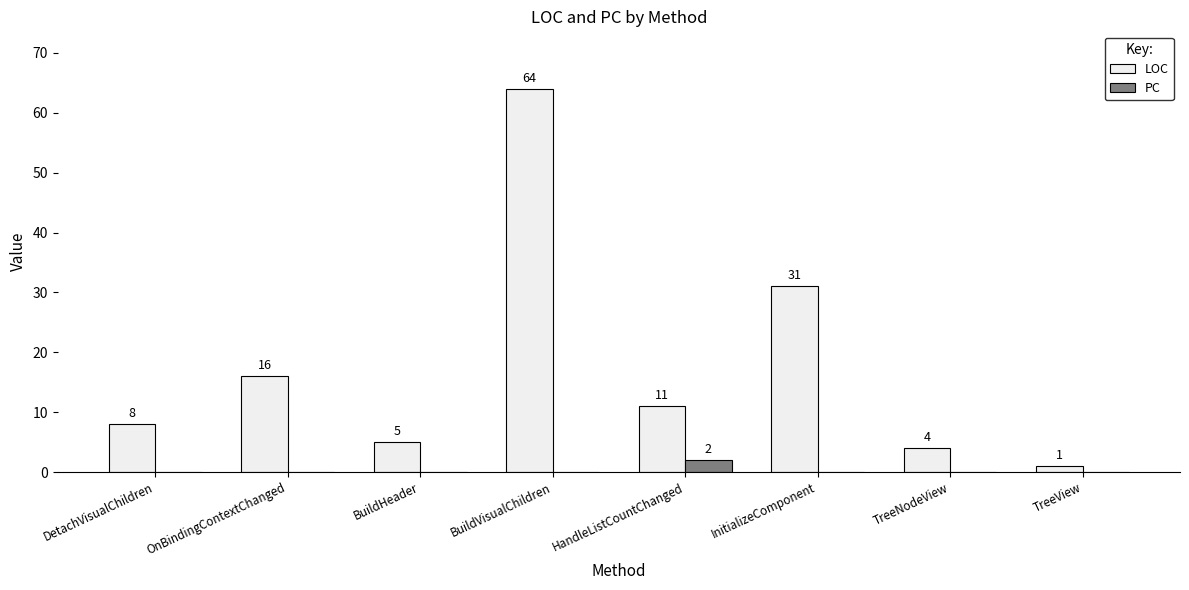

What is the sum of all LOC values?

140